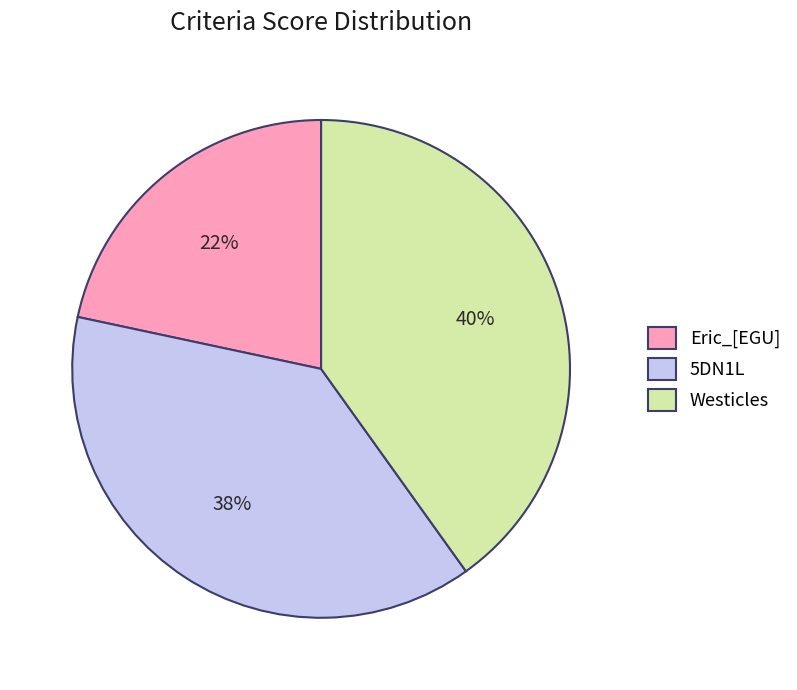

Which has a higher value, Westicles or Eric_[EGU]?

Westicles